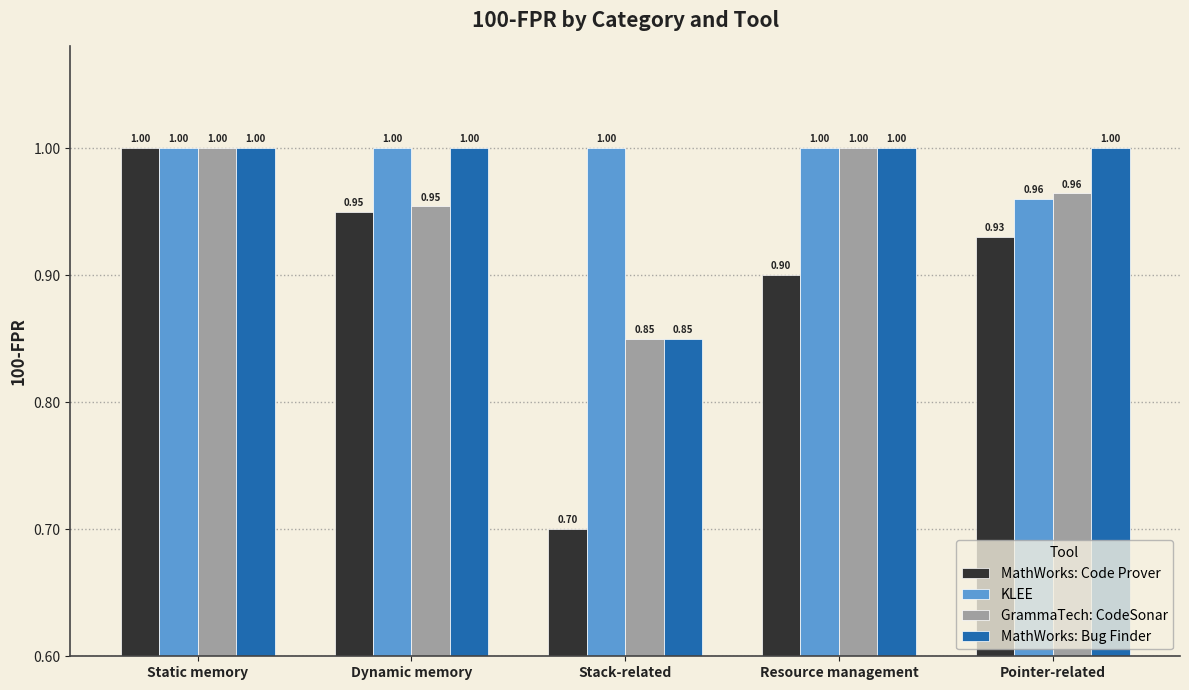

What is the label of the 3rd bar from the right?

Stack-related